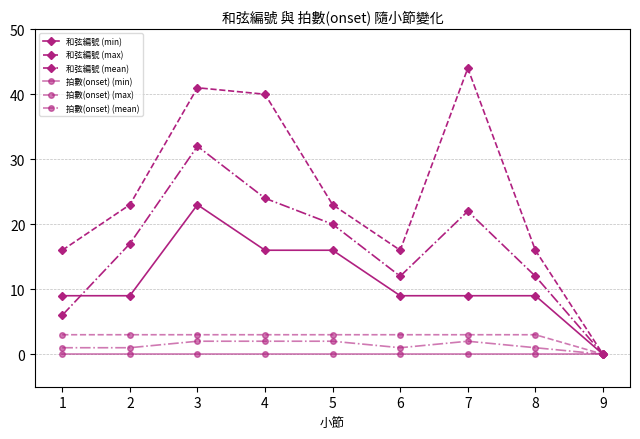

The 拍數(onset) (min) series shows 0 at 5. True or false?

True